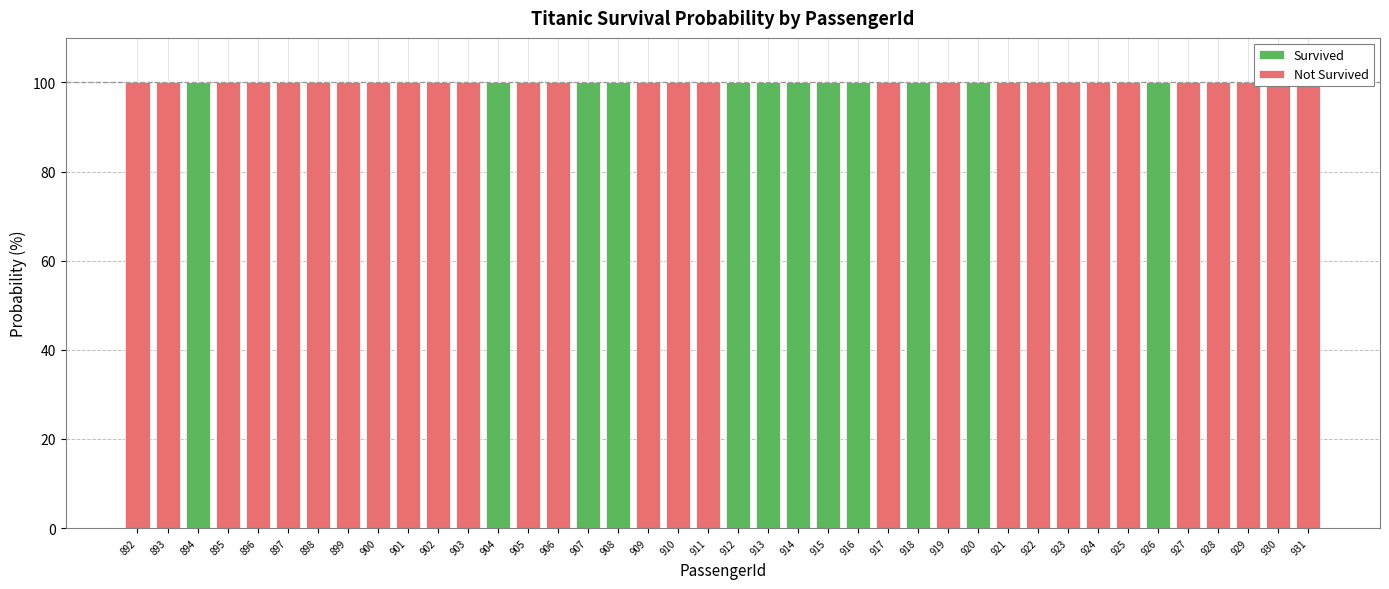

What is the average value of the Not Survived series?

70